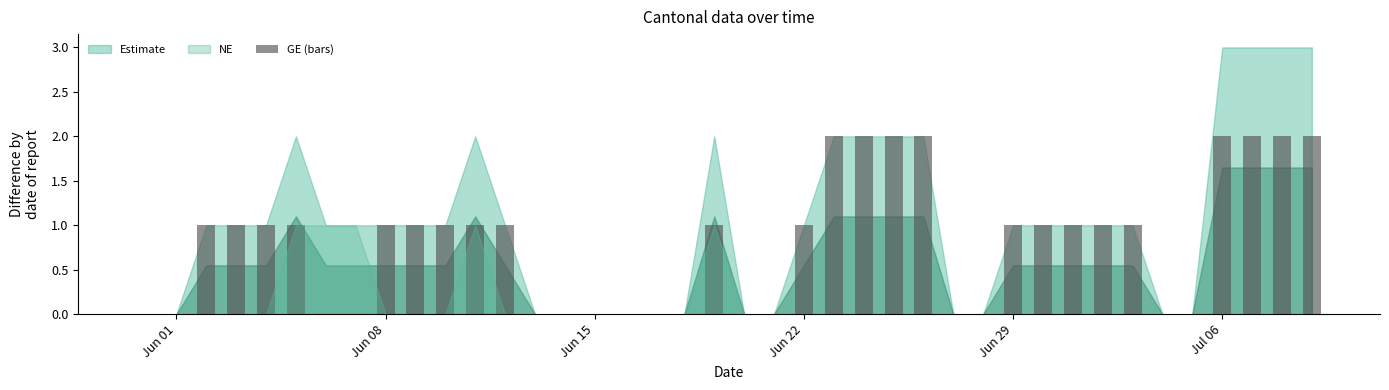

What is the sum of all values?

32